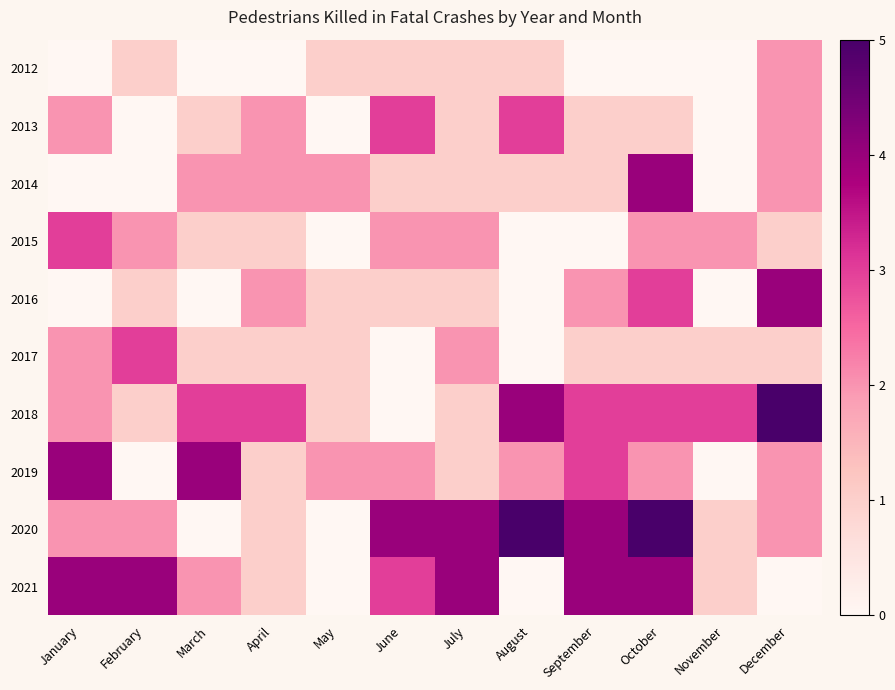

Between May and December, which is larger?

December